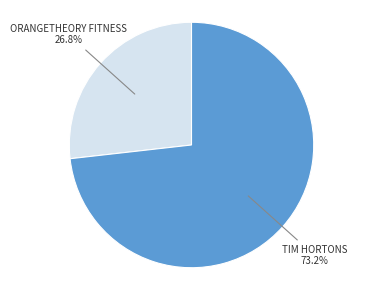

Does any single category account for the majority?

Yes